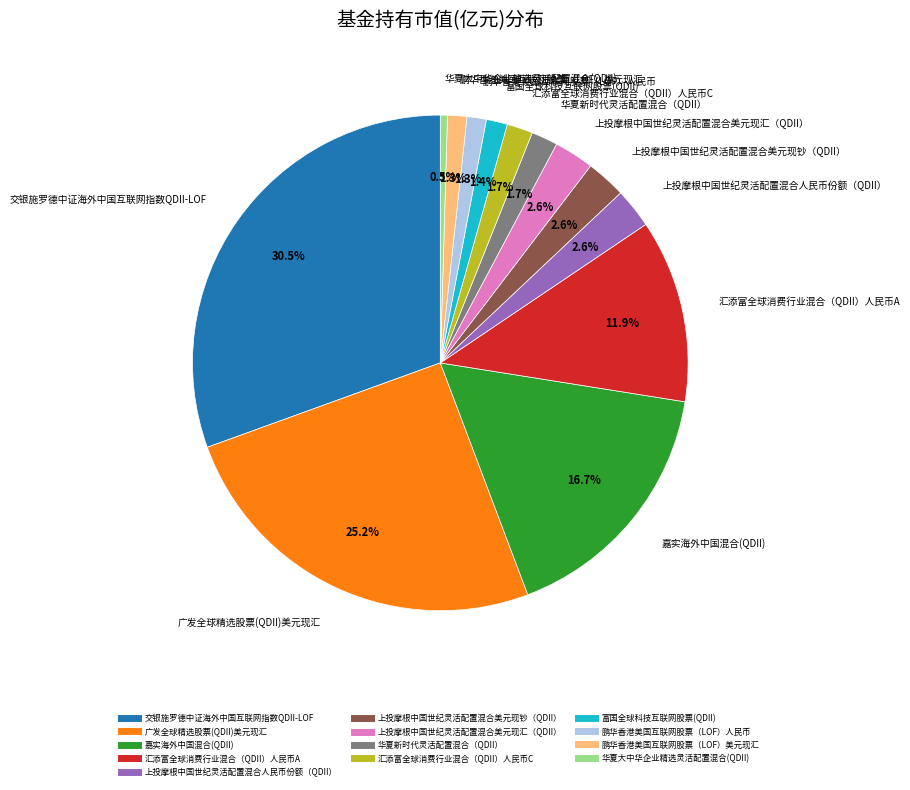

Is it true that 鹏华香港美国互联网股票（LOF）美元现汇 is 11% of the pie?

False